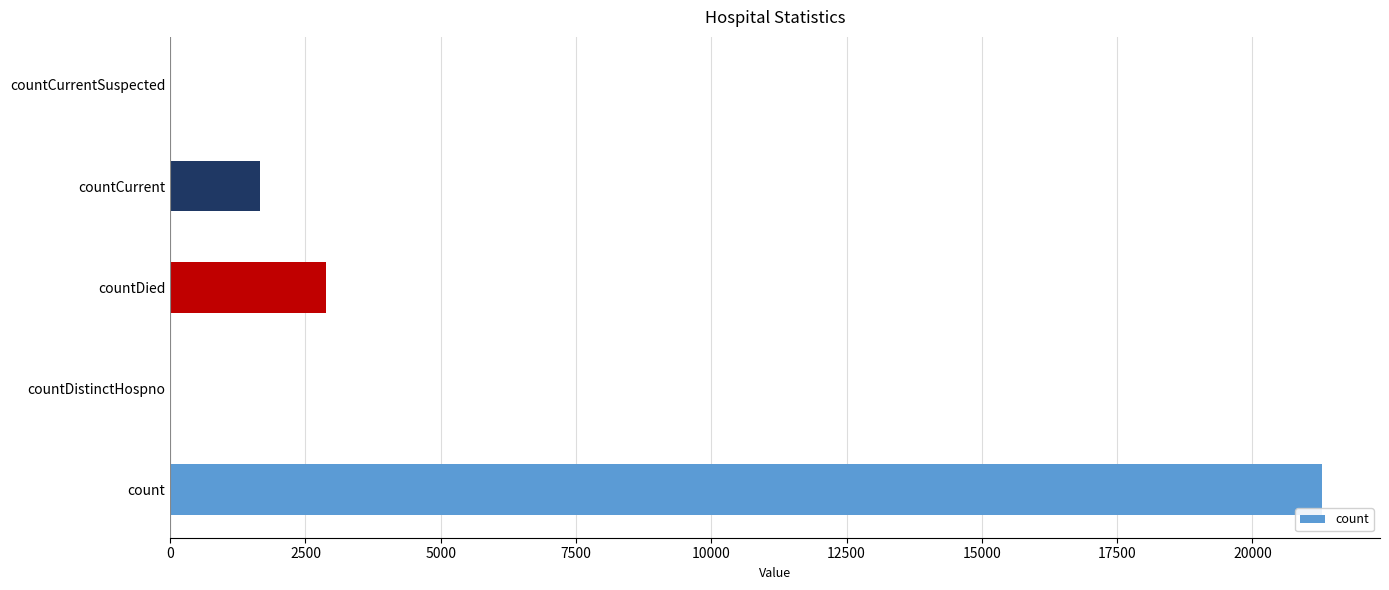

Which label corresponds to the largest value in the chart?

count